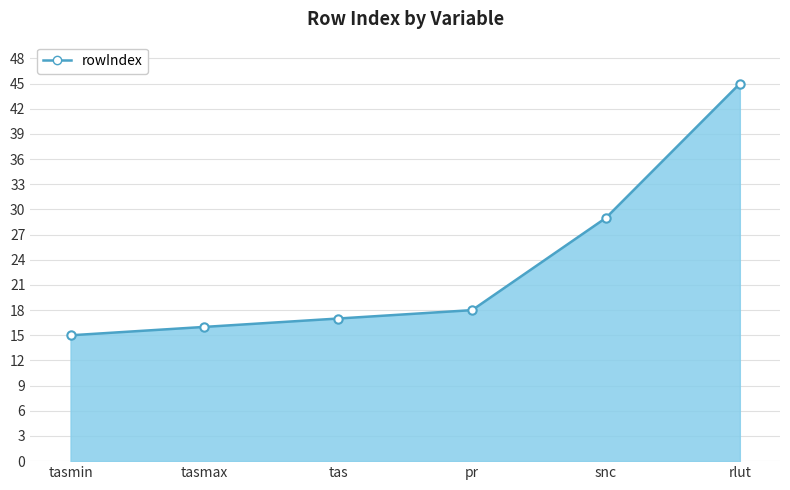

Reading right to left, list all the values displayed in this chart.

rlut=45	snc=29	pr=18	tas=17	tasmax=16	tasmin=15